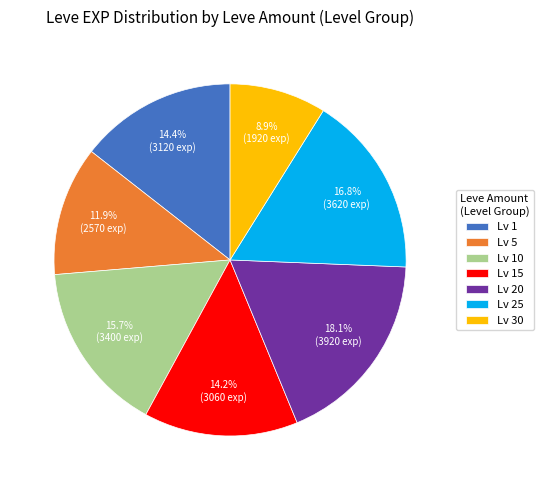

Approximately how many times larger is the value at Lv 10 compared to Lv 20?

0.9